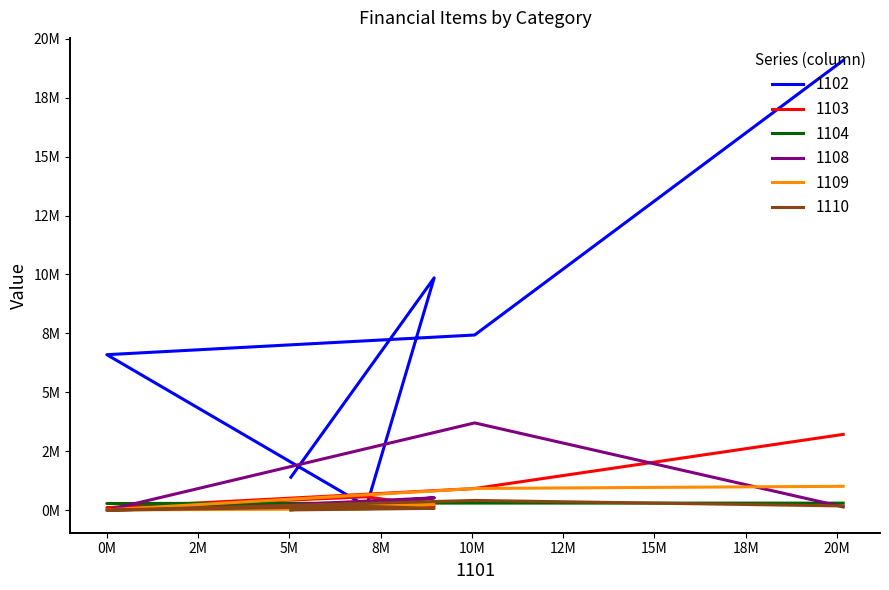

Reading right to left, transcribe all the data shown in this chart.

1102: 19077321	7433744	6599231	171829	9856002	1403305
1103: 3219939	923011	108936	573293	174641	247209
1104: 304381	307185	289758	145057	528017	18526
1108: 146104	3706341	3804	307106	530217	236696
1109: 1018615	925850	18514	56161	247682	152742
1110: 184405	419563	4224	168498	82513	17211